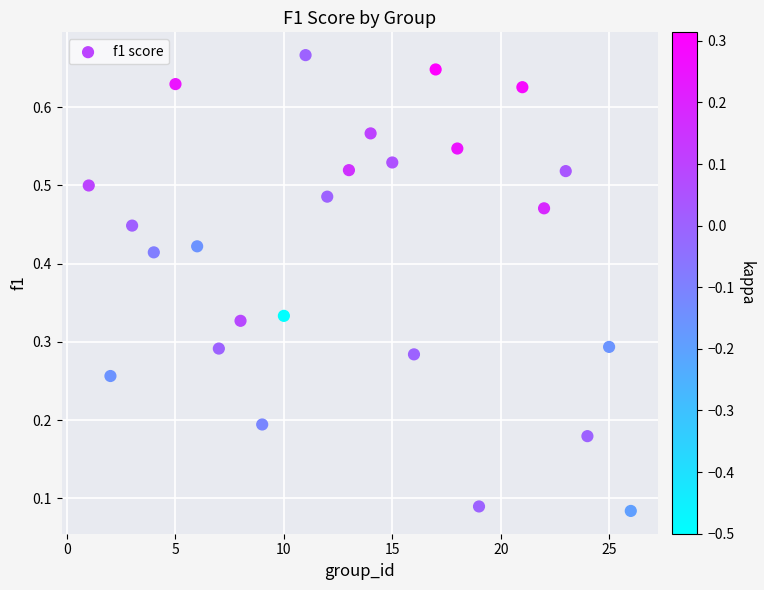

What is the range of X values (max minus min)?

25.0